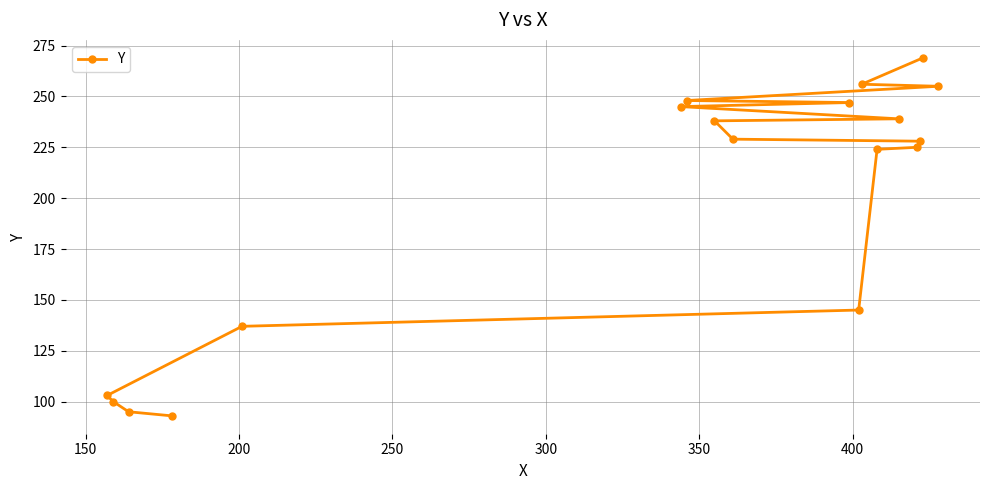

What is the value of the 1st point from the left?

103